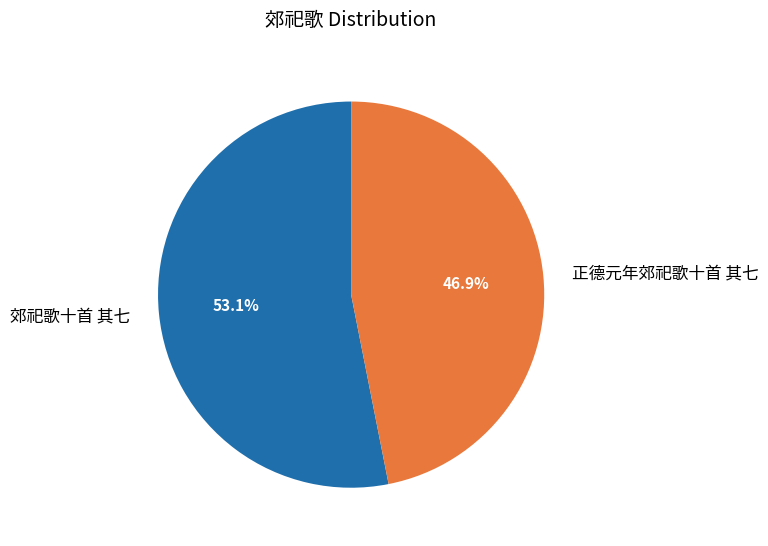

To the nearest percent, what portion does 郊祀歌十首 其七 represent?

53%